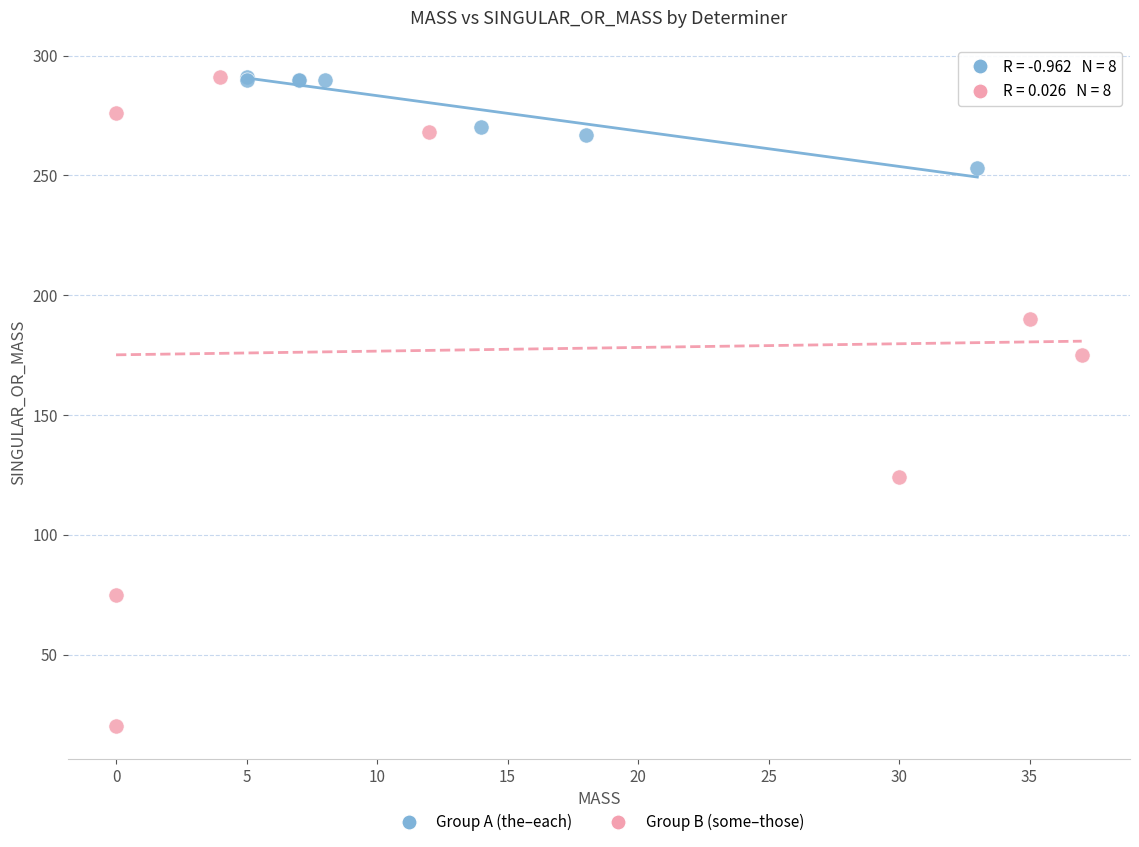

Which series contains the lowest Y value?

Group B (some–those)